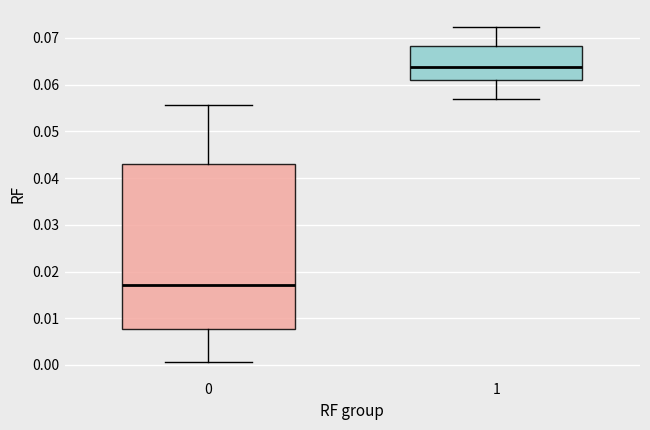

Which box has the lowest median line?

0